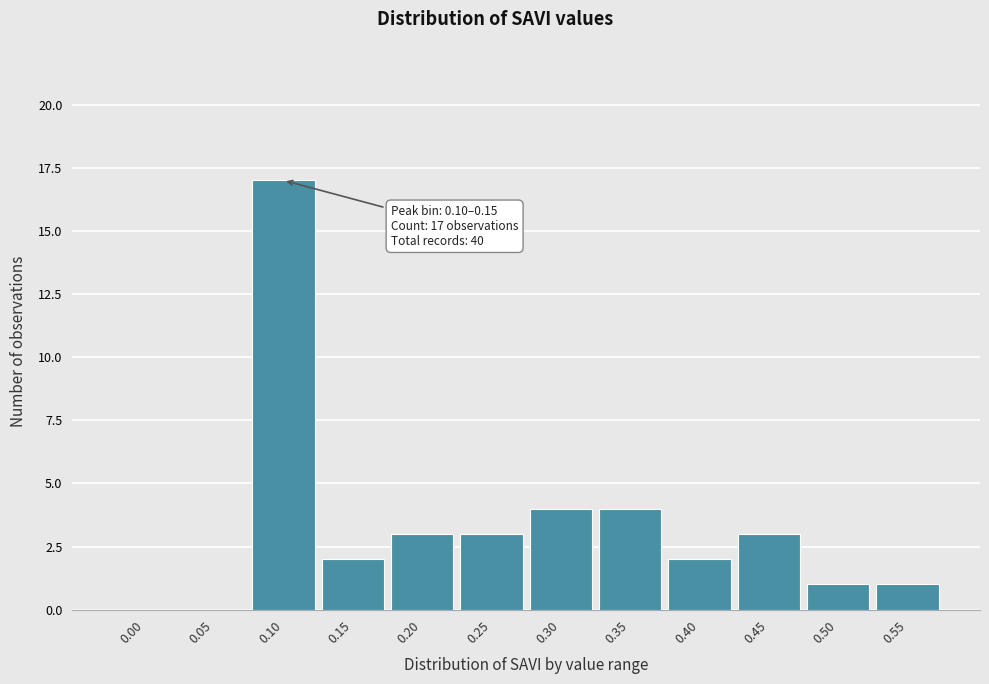

Reading left to right, list all the values displayed in this chart.

0.00=0	0.05=0	0.10=17	0.15=2	0.20=3	0.25=3	0.30=4	0.35=4	0.40=2	0.45=3	0.50=1	0.55=1